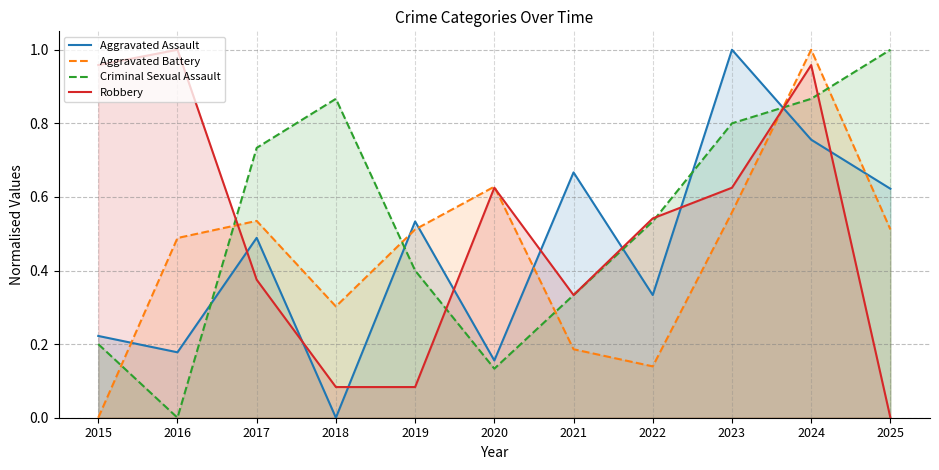

Reading left to right, extract all data points from this chart.

Aggravated Assault: 0.2	0.2	0.5	0.0	0.5	0.2	0.7	0.3	1.0	0.8	0.6
Aggravated Battery: 0.0	0.5	0.5	0.3	0.5	0.6	0.2	0.1	0.6	1.0	0.5
Criminal Sexual Assault: 0.2	0.0	0.7	0.9	0.4	0.1	0.3	0.5	0.8	0.9	1.0
Robbery: 1.0	1.0	0.4	0.1	0.1	0.6	0.3	0.5	0.6	1.0	0.0